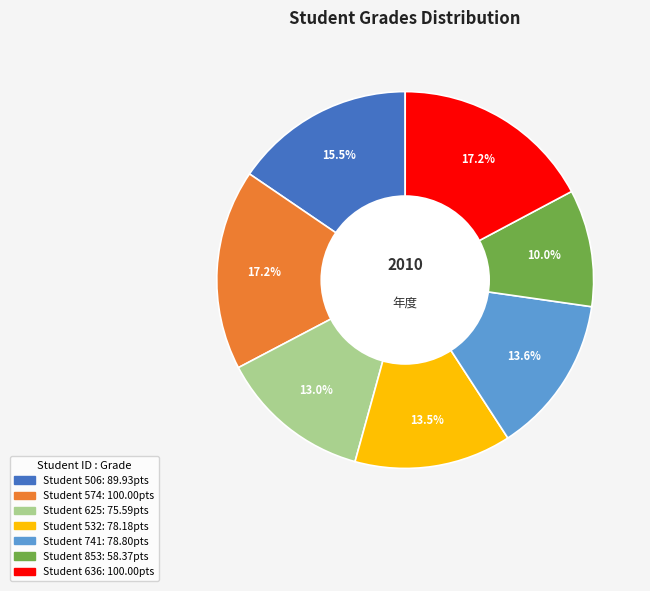

Is there a majority slice in this chart?

No